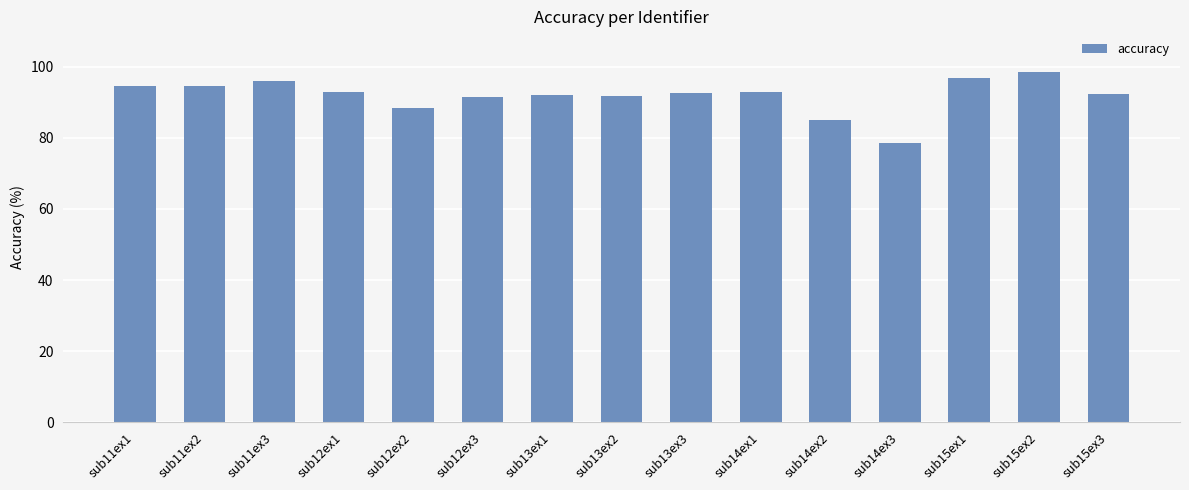

Is it true that the value at sub12ex3 is 153.8?

False